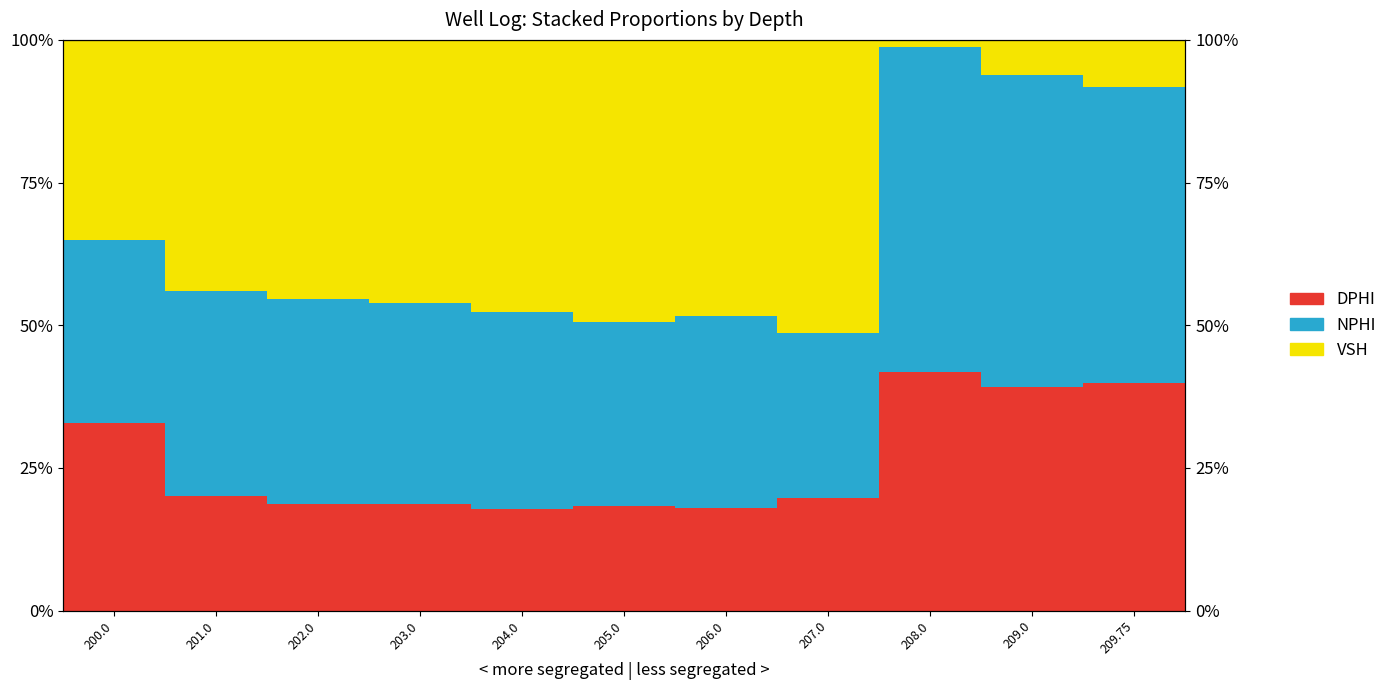

What is the sum of all DPHI values?

285.1